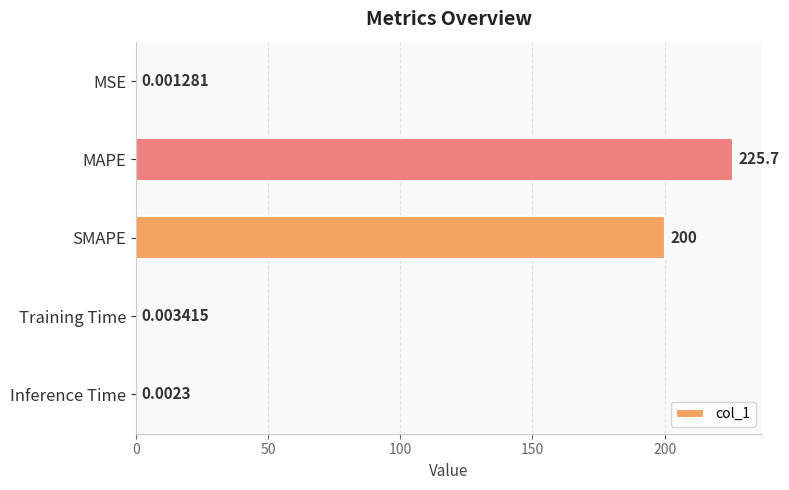

What is the sum of all values?

425.8